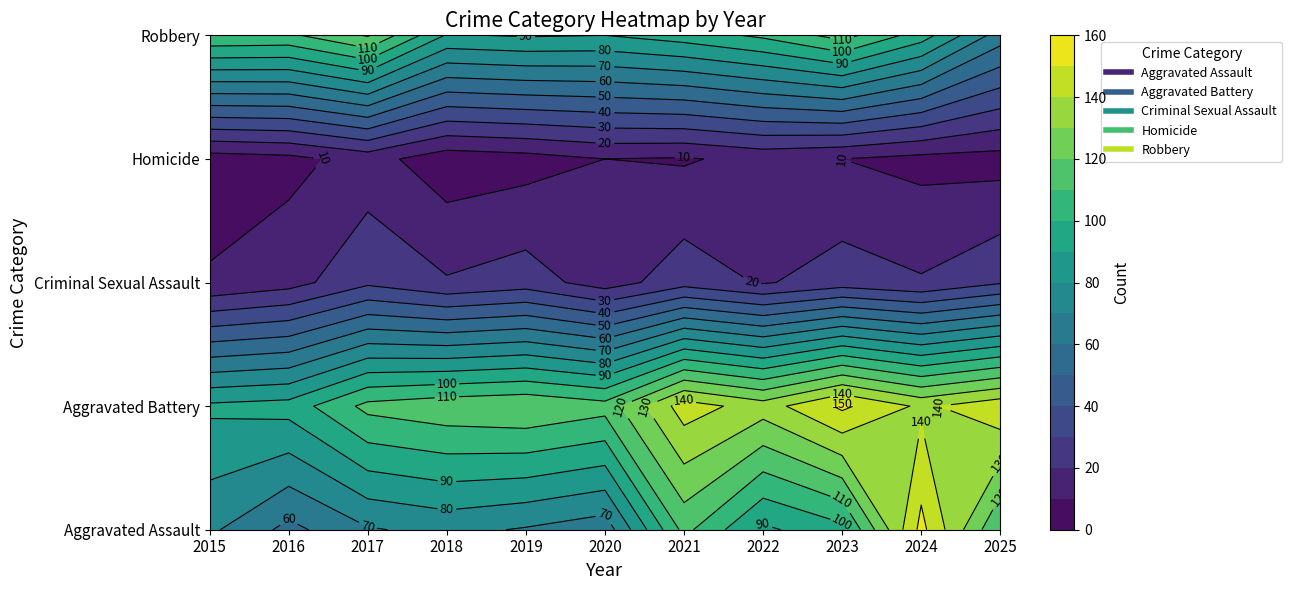

Which has a higher value, 2022 or 2016?

2022